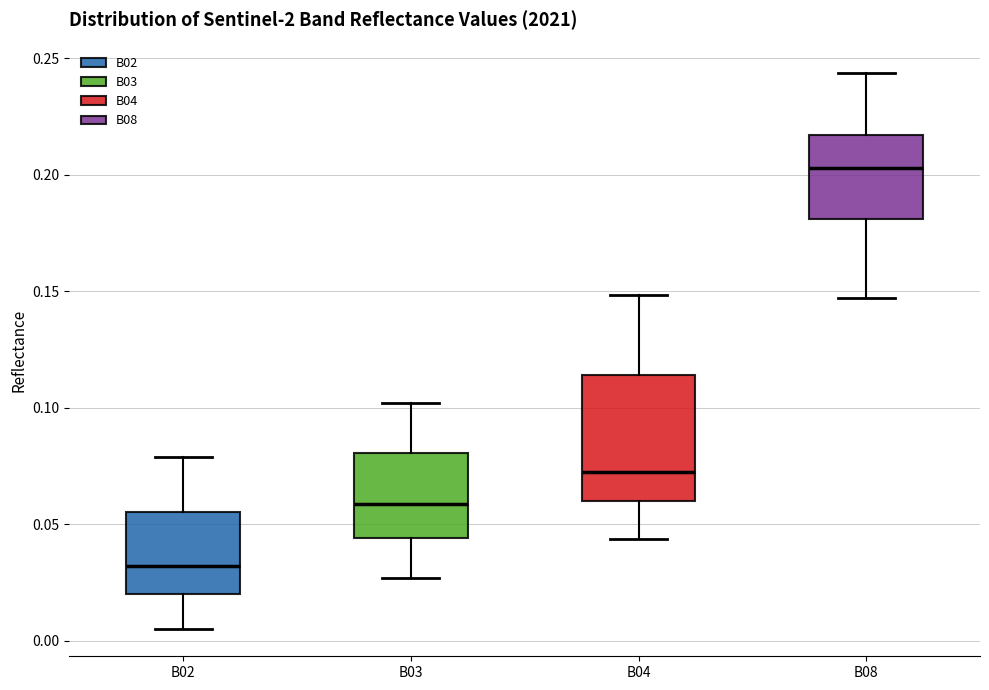

Which box has the highest median line?

B08